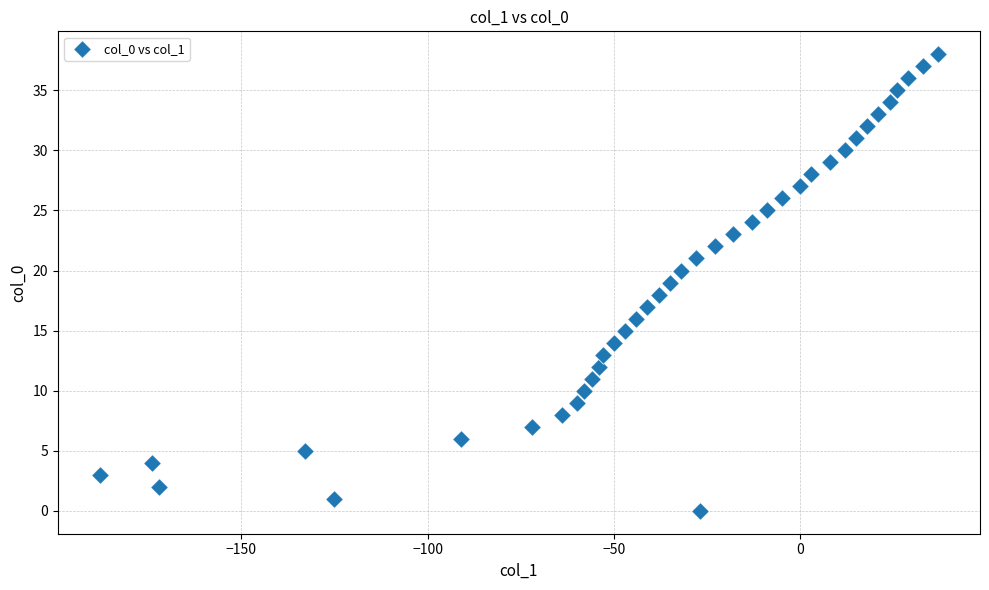

What is the range of Y values (max minus min)?

38